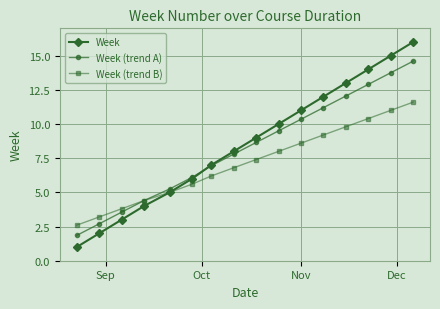

List the series in order of their peak value, lowest first.

Week (trend B), Week (trend A), Week